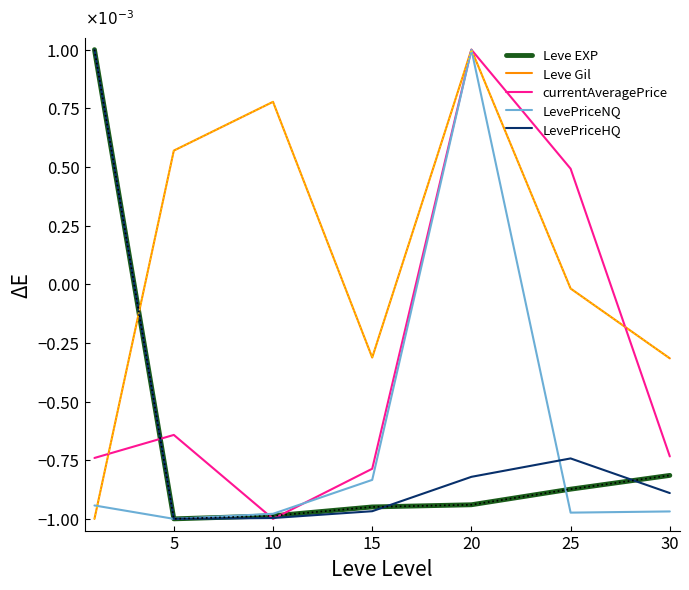

Which series ends up on top after the final intersection of Leve EXP and Leve Gil?

Leve Gil